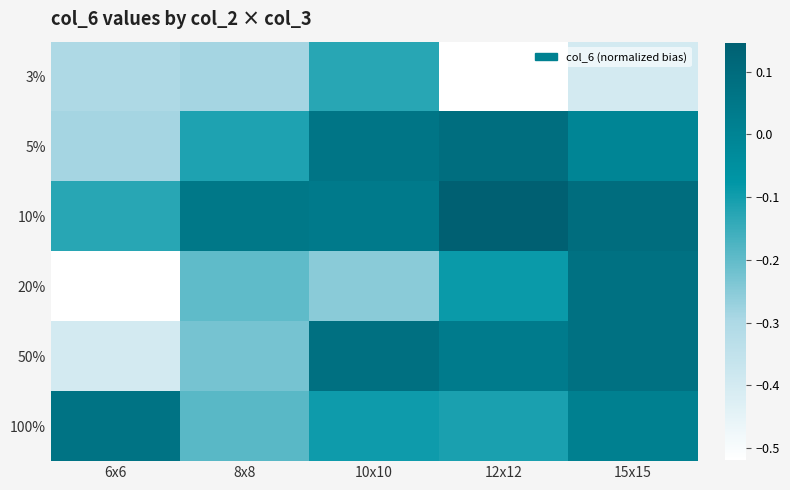

Reading left to right, transcribe all the data shown in this chart.

3%: 6x6=-0.3	8x8=-0.3	10x10=-0.1	12x12=-0.5	15x15=-0.4
5%: 6x6=-0.3	8x8=-0.1	10x10=0.1	12x12=0.1	15x15=-0.0
10%: 6x6=-0.1	8x8=0.0	10x10=0.0	12x12=0.1	15x15=0.1
20%: 6x6=-0.5	8x8=-0.2	10x10=-0.3	12x12=-0.1	15x15=0.1
50%: 6x6=-0.4	8x8=-0.2	10x10=0.1	12x12=0.0	15x15=0.1
100%: 6x6=0.1	8x8=-0.2	10x10=-0.1	12x12=-0.1	15x15=0.0